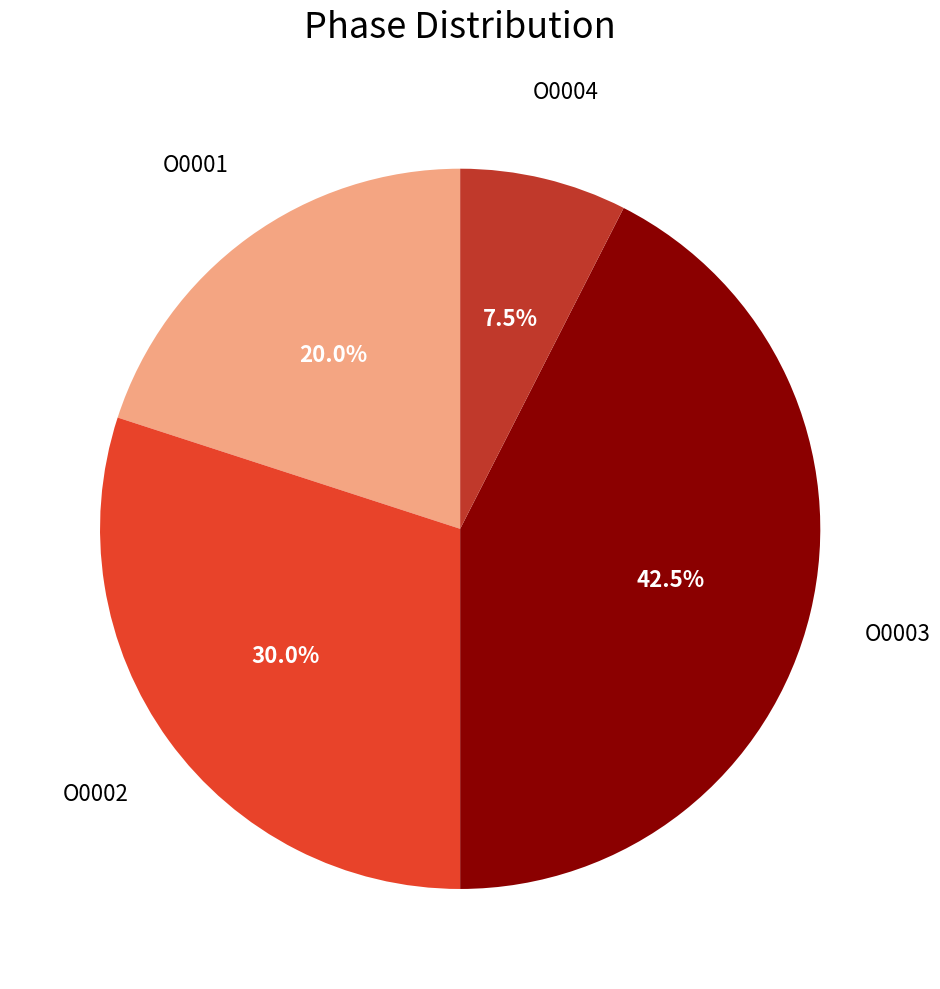

Is there any slice that represents more than half of the pie?

No